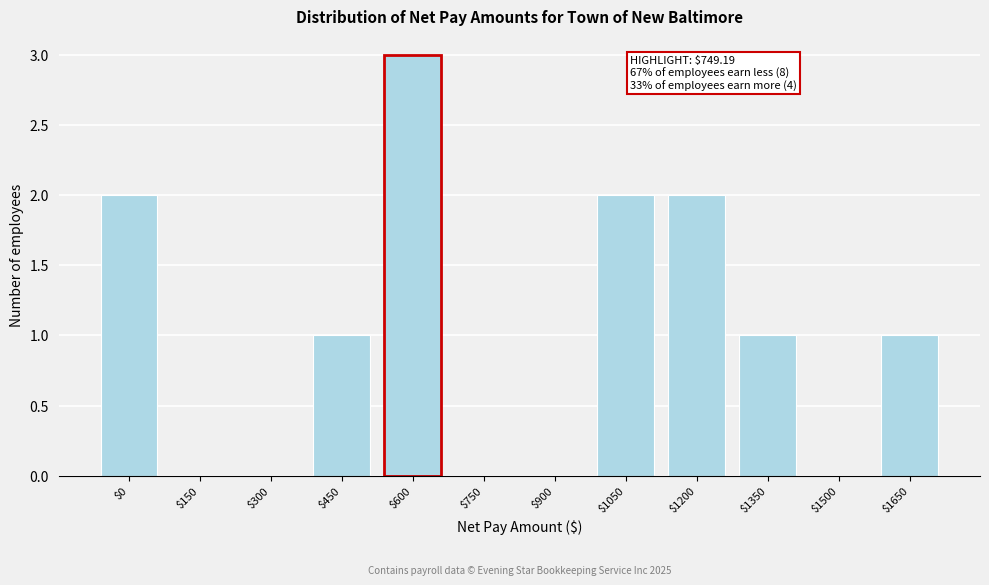

The chart shows a value of 0 at $1650. True or false?

False